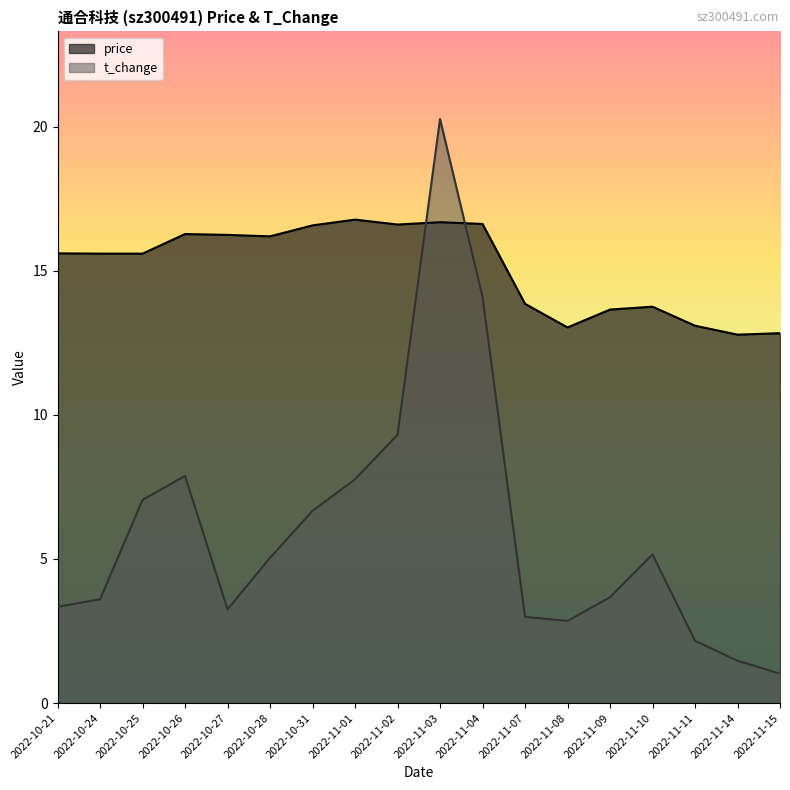

What is the label of the 18th point from the right?

2022-10-21